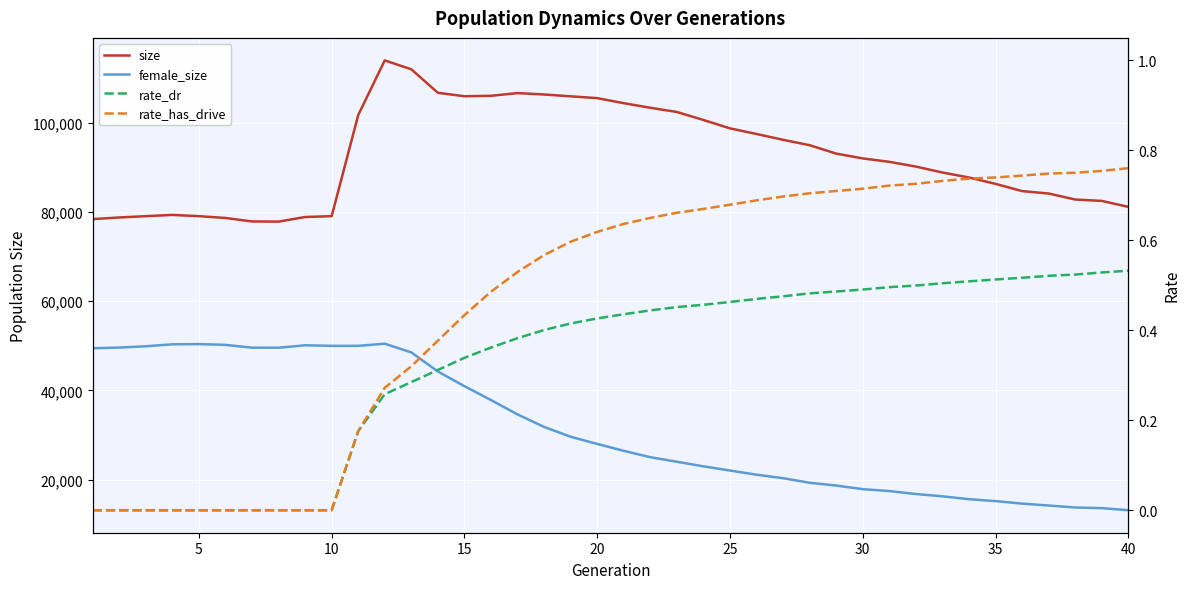

True or false: rate_dr and rate_has_drive intersect in this chart.

False